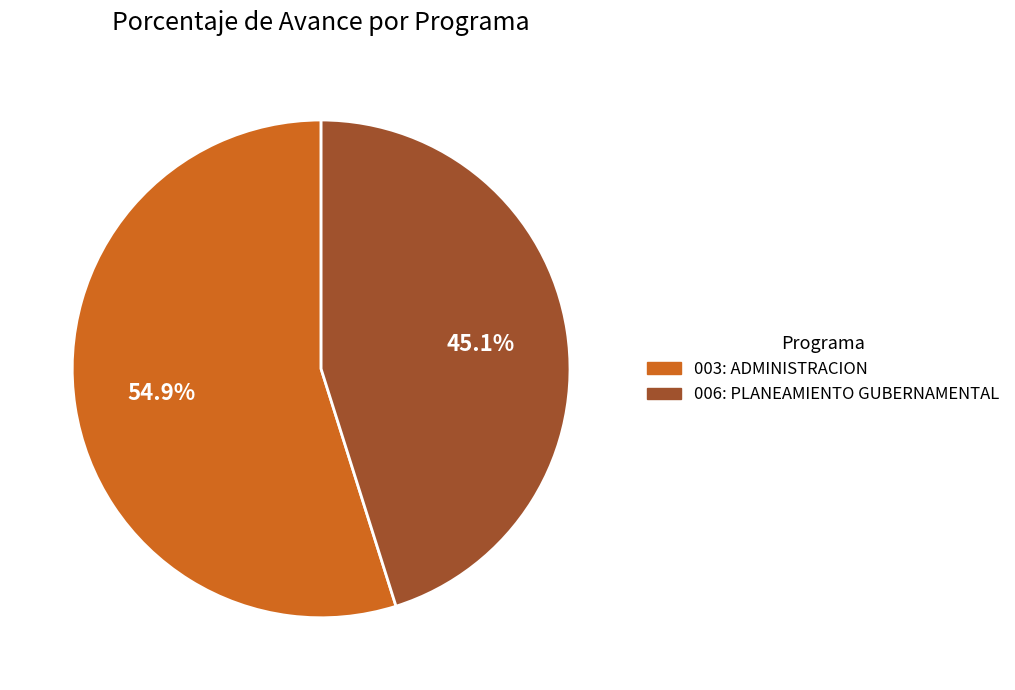

Combined, do 003: ADMINISTRACION and 006: PLANEAMIENTO GUBERNAMENTAL account for over 50%?

Yes